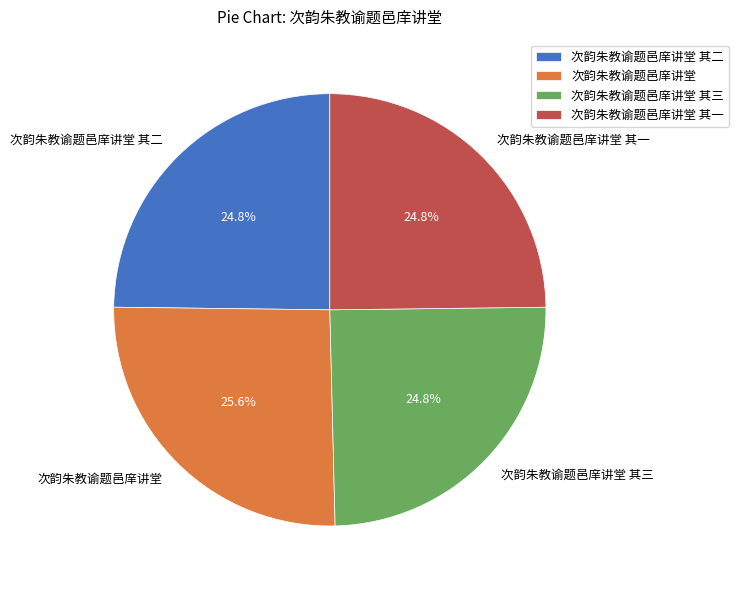

True or false: 次韵朱教谕题邑庠讲堂 accounts for 26% of the total.

True